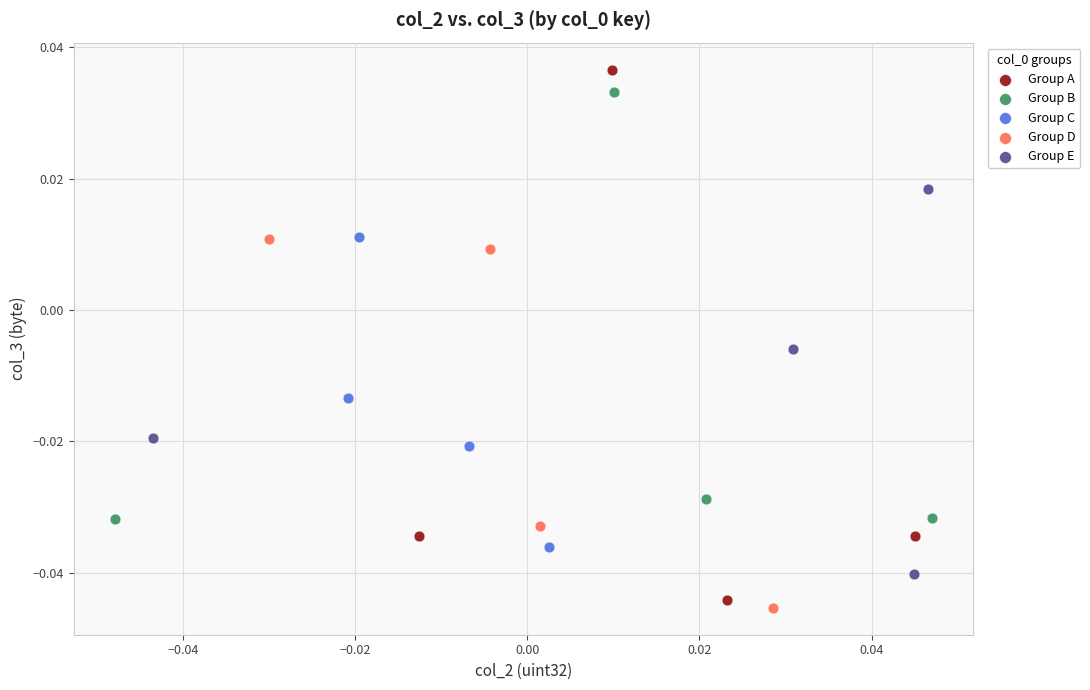

Which series reaches the minimum Y coordinate?

Group D